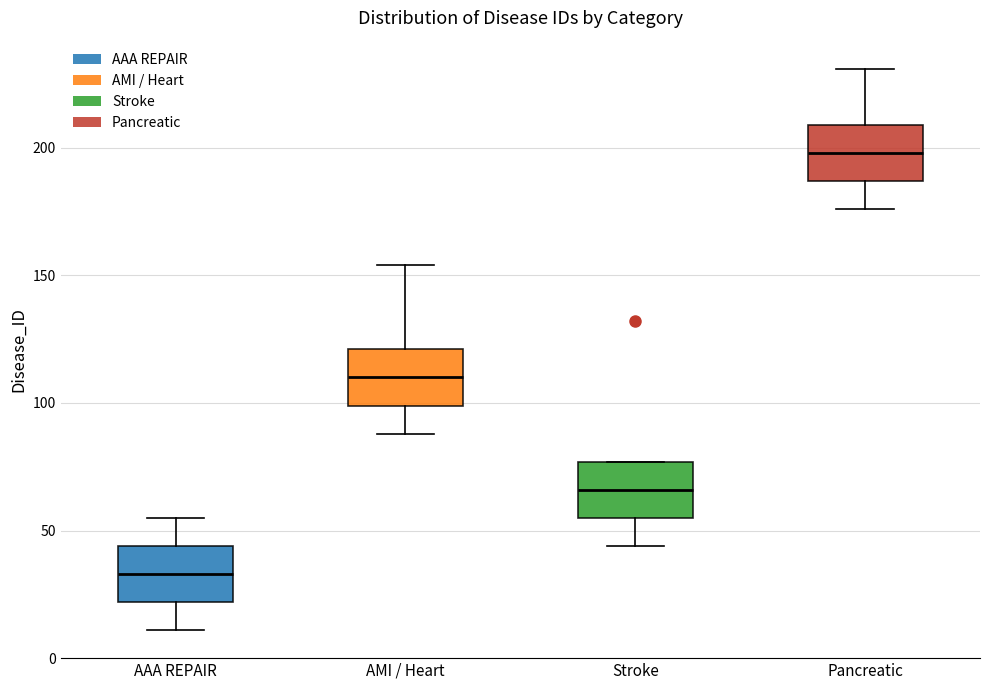

Which box has the lowest median line?

AAA REPAIR